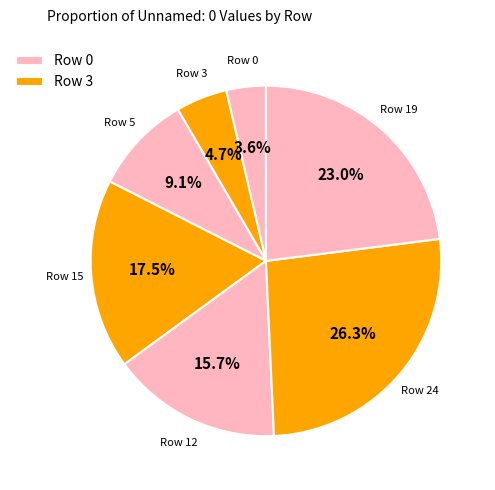

What is the largest slice in the pie chart?

Row 24